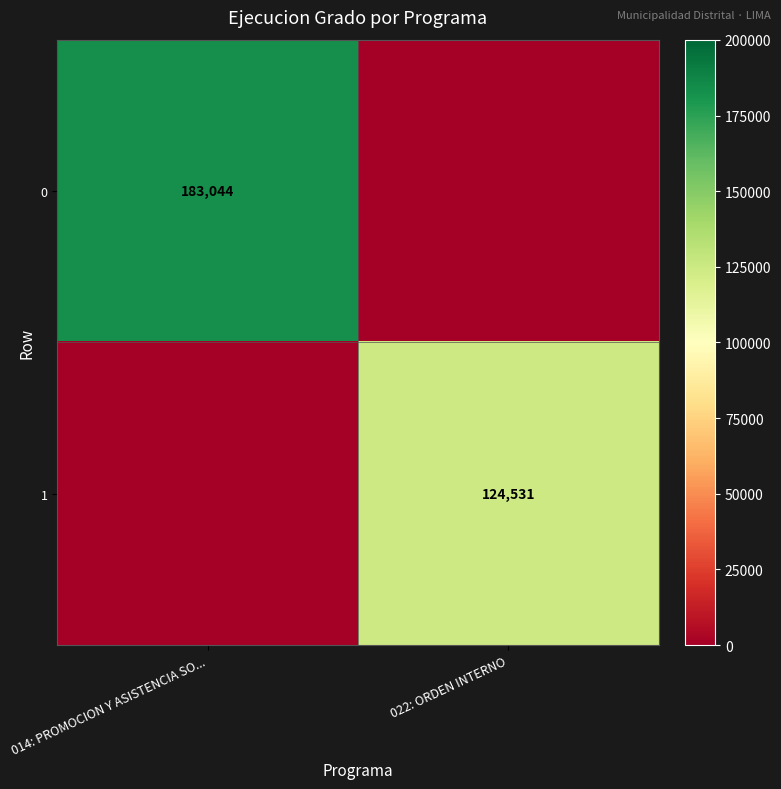

The 0 series shows 183044 at 014: PROMOCION Y ASISTENCIA SO.... True or false?

True